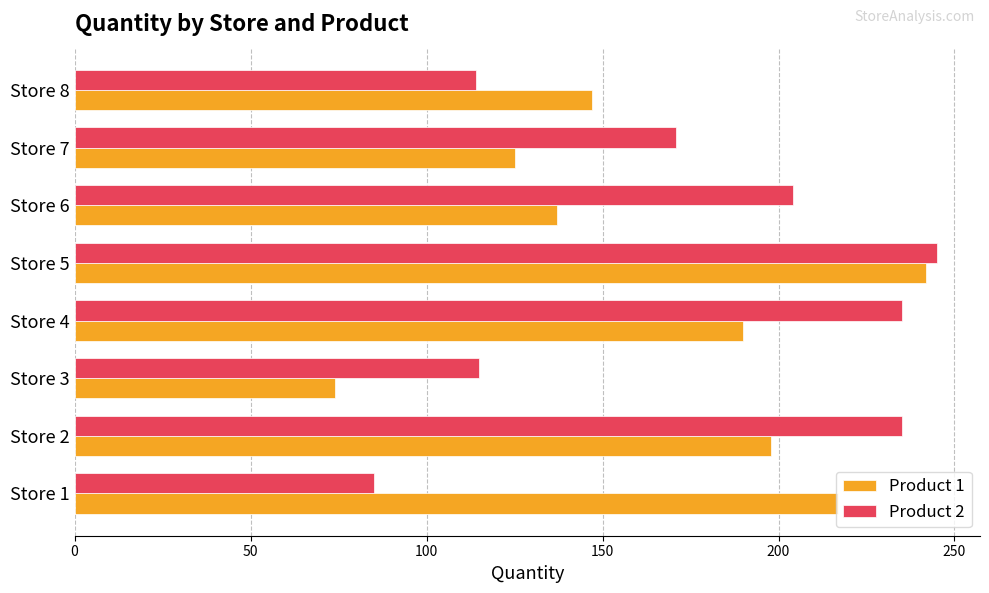

The value of Product 2 at Store 4 is 235. True or false?

True